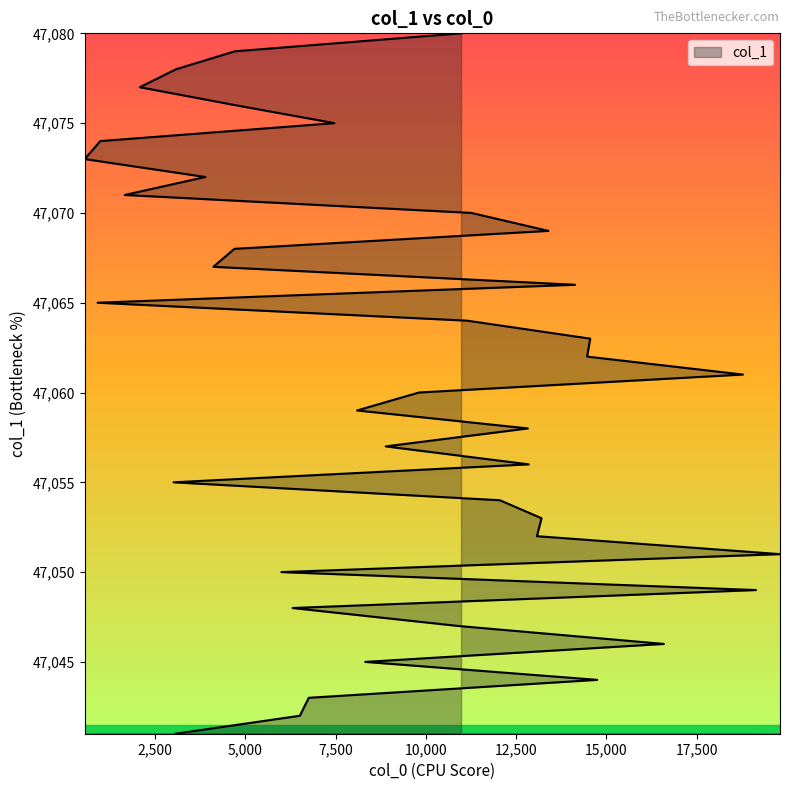

Between 6755 and 10900, which is larger?

10900